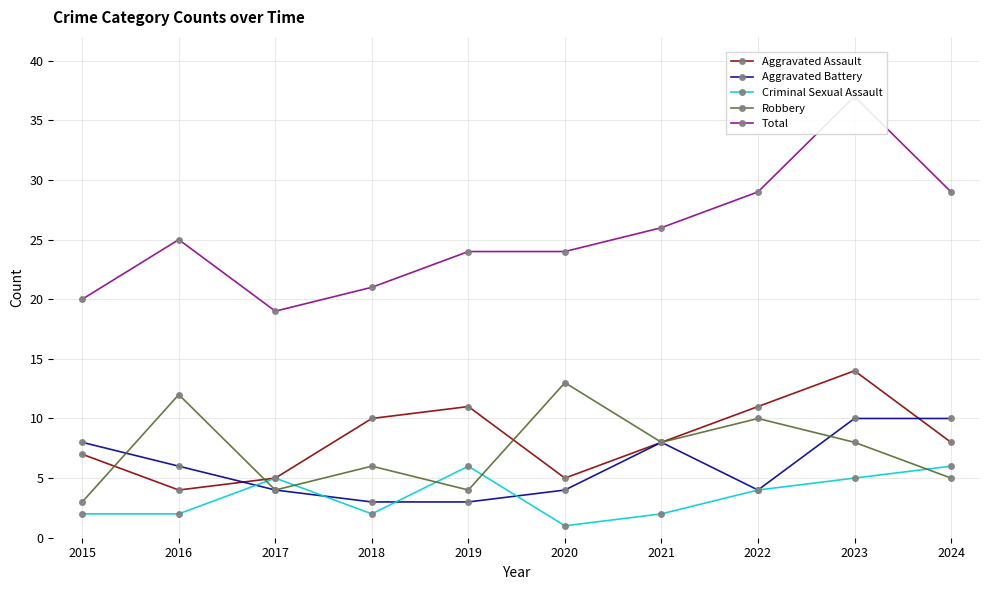

True or false: Robbery has a value of 13 at 2020.

True